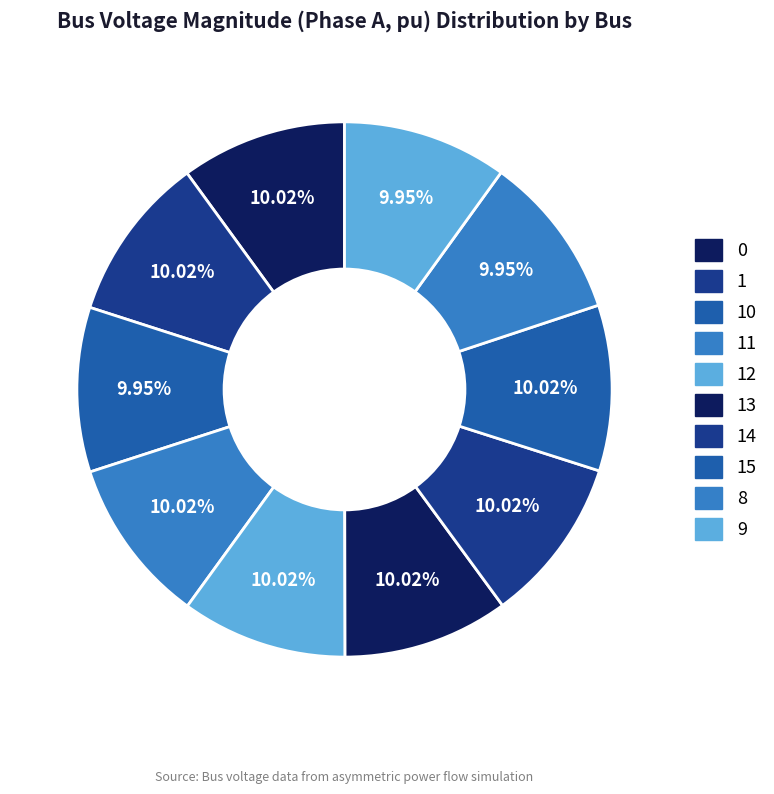

Which slice is the largest?

1